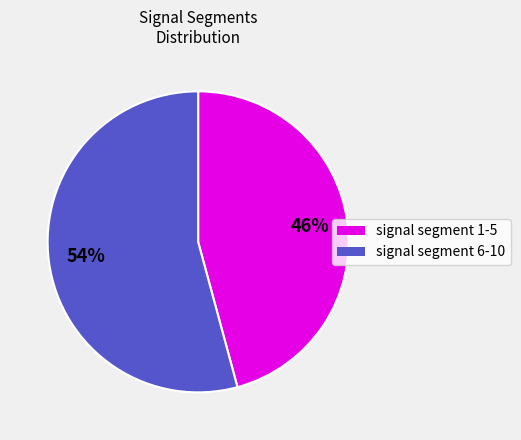

Is there a majority slice in this chart?

Yes